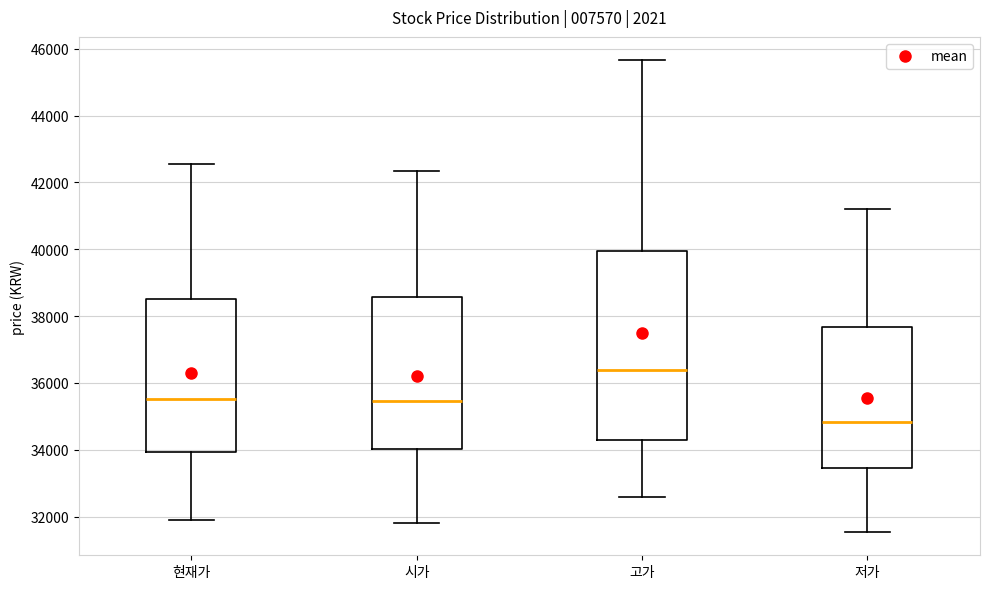

Reading left to right, read every box against the y-axis: the position of its median line, the range the box covers, and the ends of its whiskers. The values are not printed on the chart, so give them approximately, as read against the axis.

현재가: median 35600, box 34000 to 38600, whiskers 32000 to 42600
시가: median 35400, box 34000 to 38600, whiskers 31800 to 42400
고가: median 36400, box 34200 to 40000, whiskers 32600 to 45600
저가: median 34800, box 33400 to 37600, whiskers 31600 to 41200